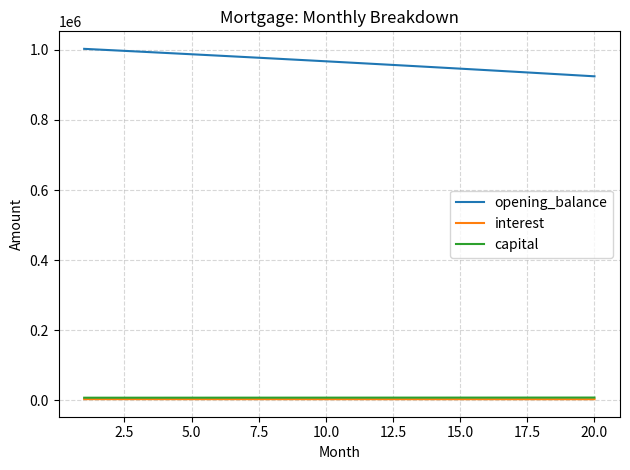

What is the maximum value shown in the chart?

1003166.7